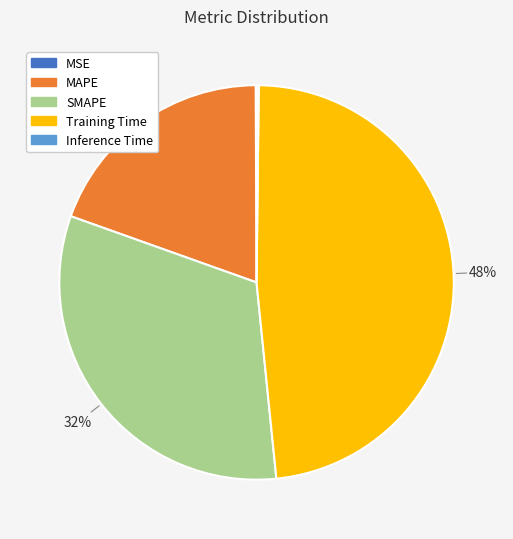

Between SMAPE and Training Time, which is larger?

Training Time